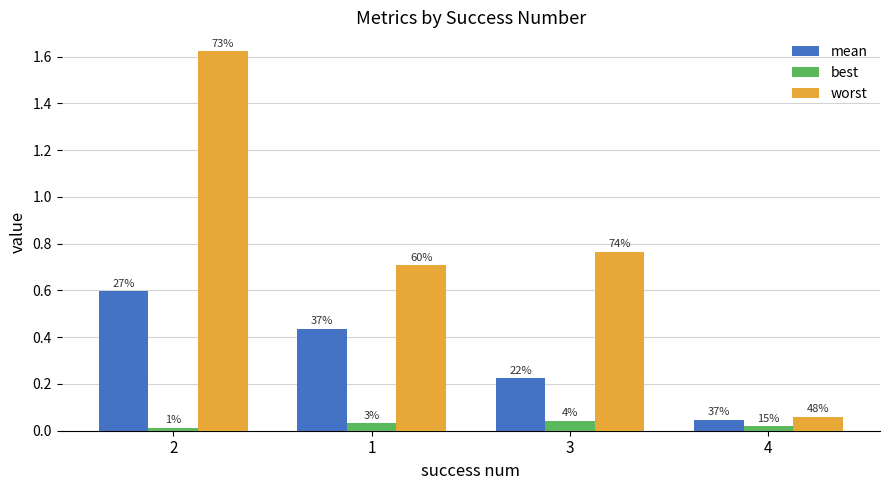

What is the sum of the worst values at 2 and 3?

2.4